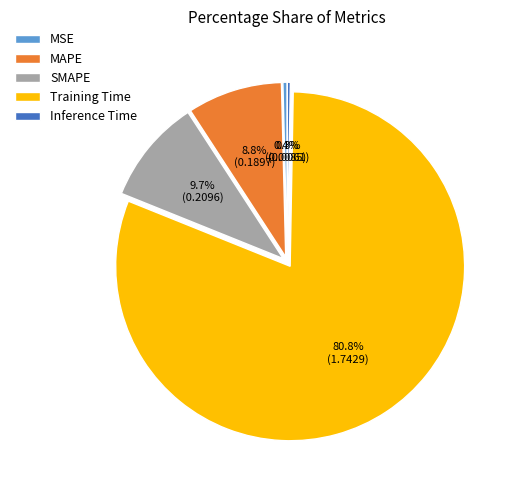

Is the sum of MSE and MAPE greater than half?

No